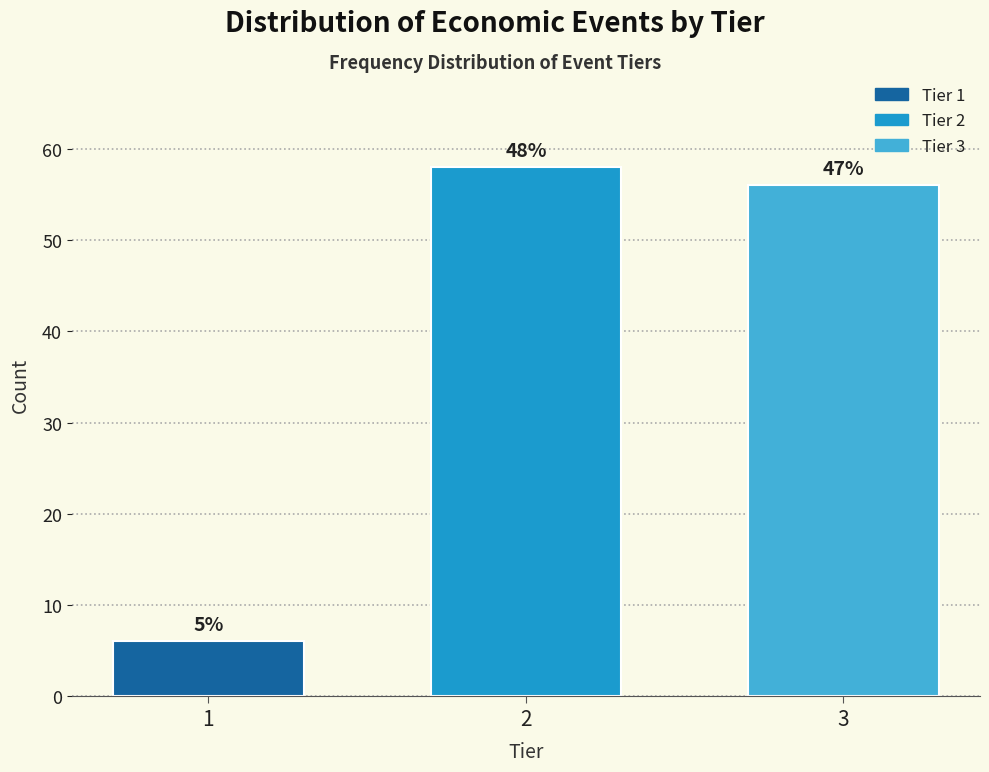

How many bars are there in total?

3